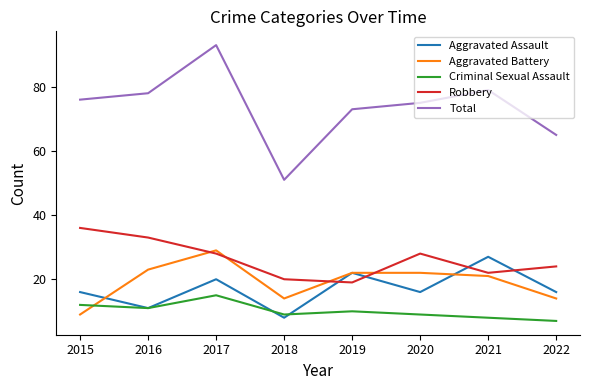

What is the difference between the Robbery values at 2022 and 2018?

4